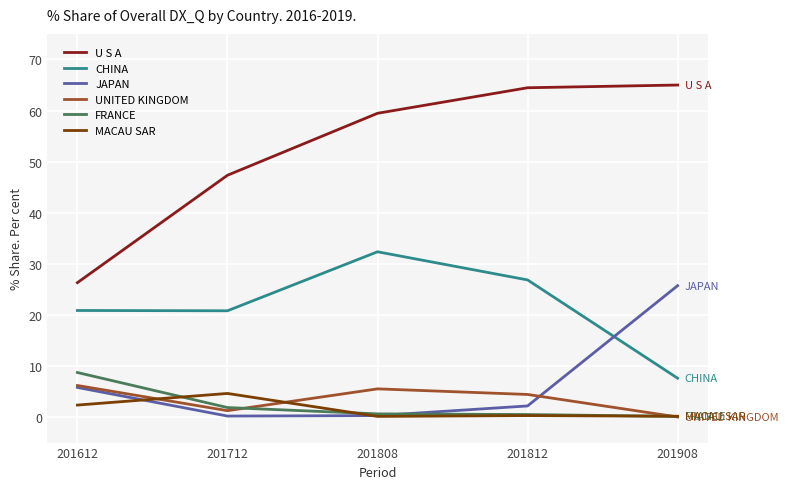

After their last crossing, which series has the higher values: UNITED KINGDOM or JAPAN?

JAPAN